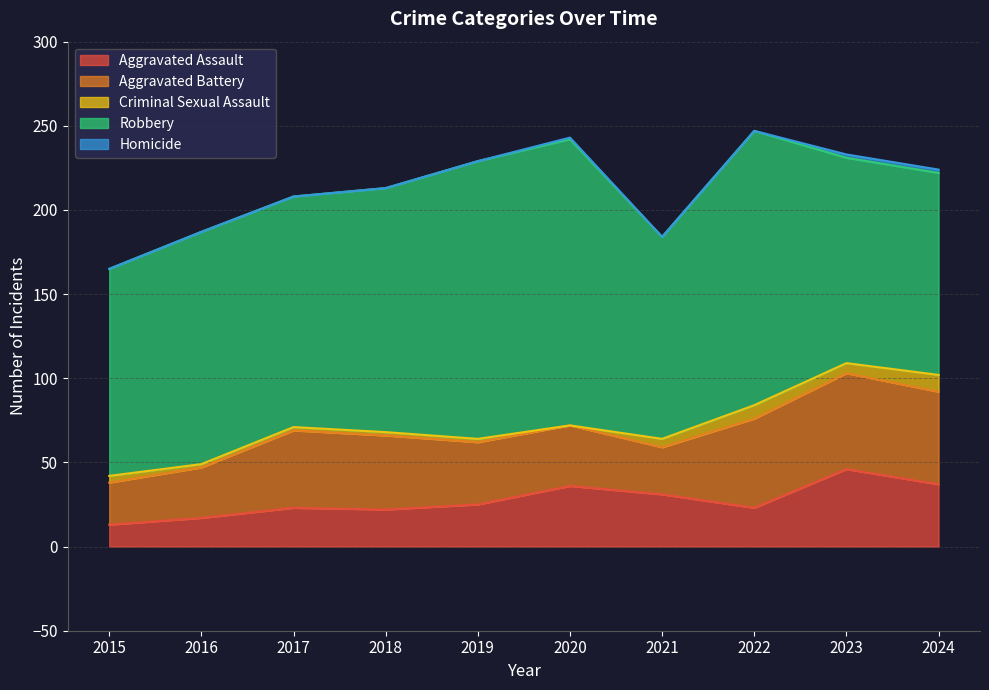

What are all the series names shown in the legend?

Aggravated Assault, Aggravated Battery, Criminal Sexual Assault, Robbery, Homicide